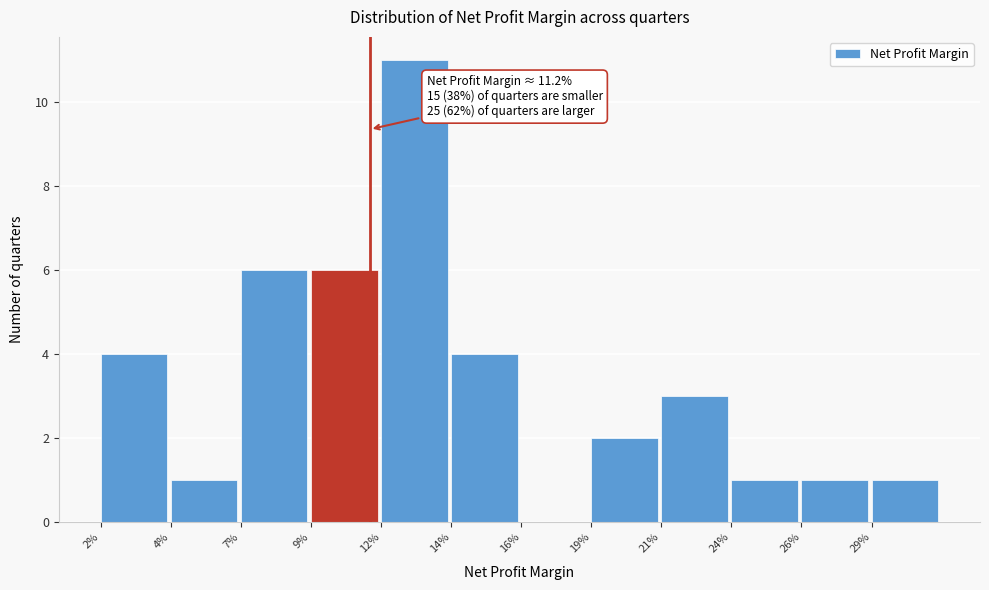

Reading right to left, transcribe all the data shown in this chart.

29%=1	26%=1	24%=1	21%=3	19%=2	16%=0	14%=4	12%=11	9%=6	7%=6	4%=1	2%=4